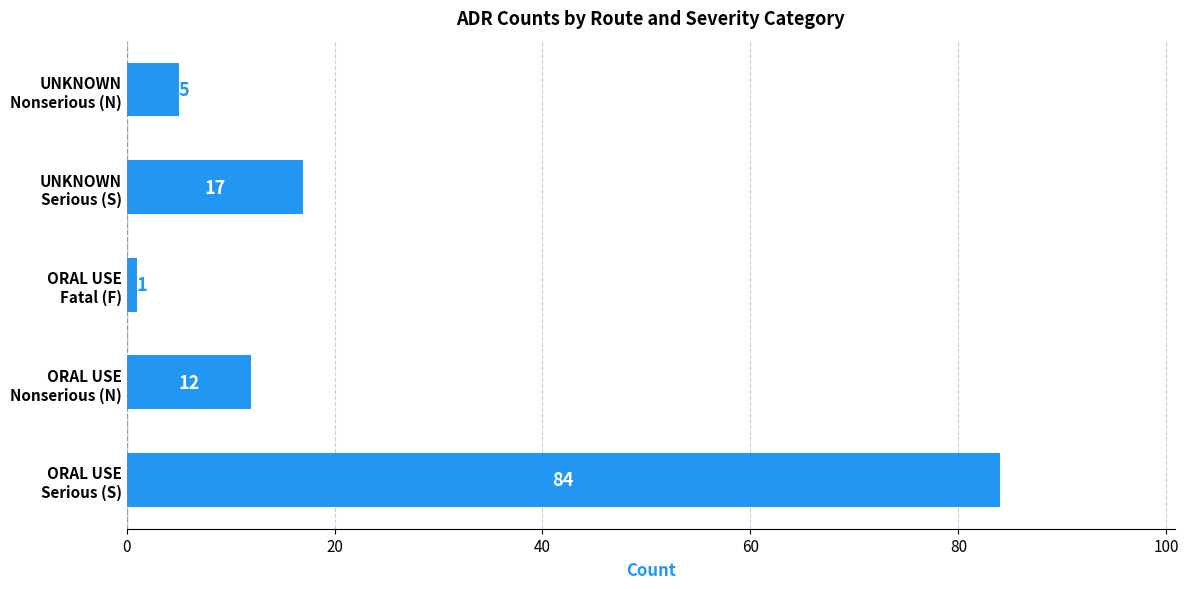

List the labels in order of value, smallest first.

ORAL USE
Fatal (F), UNKNOWN
Nonserious (N), ORAL USE
Nonserious (N), UNKNOWN
Serious (S), ORAL USE
Serious (S)